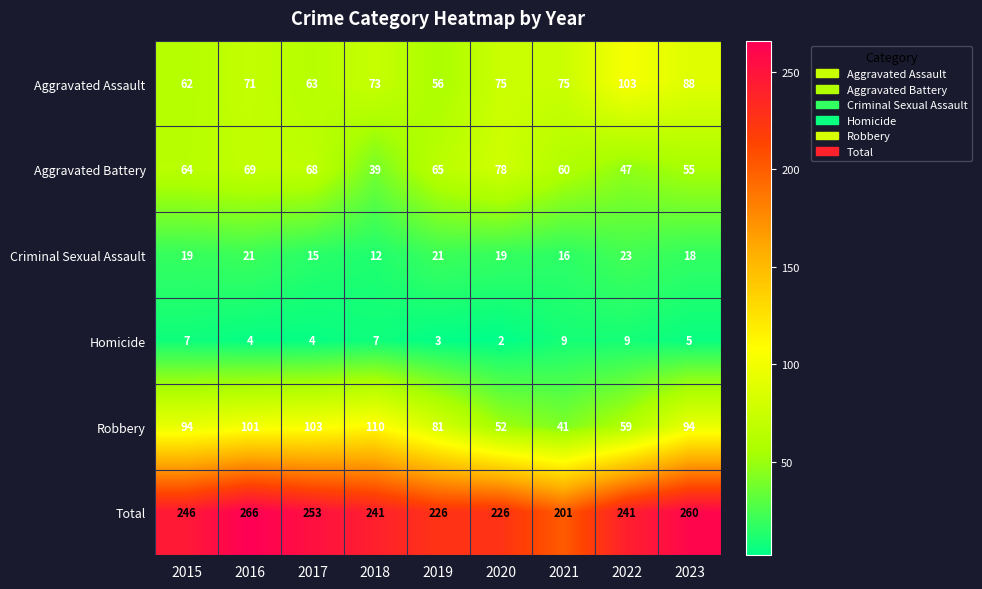

List the series in order of their peak value, lowest first.

Homicide, Criminal Sexual Assault, Aggravated Battery, Aggravated Assault, Robbery, Total